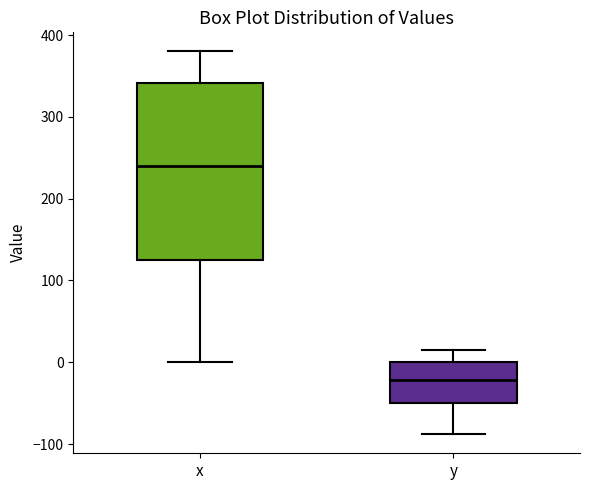

Reading left to right, read every box against the y-axis: the position of its median line, the range the box covers, and the ends of its whiskers. The values are not printed on the chart, so give them approximately, as read against the axis.

x: median 240, box 130 to 340, whiskers 0 to 380
y: median -20, box -50 to 0, whiskers -90 to 10